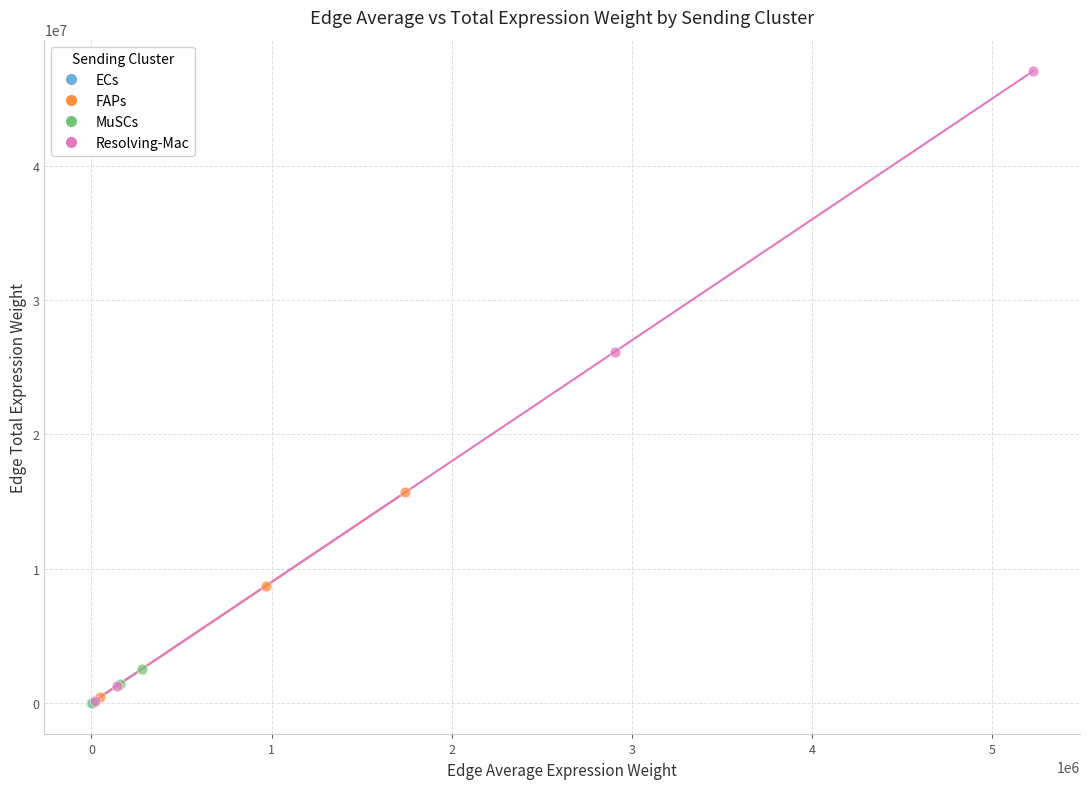

Which series contains the highest Y value?

Resolving-Mac